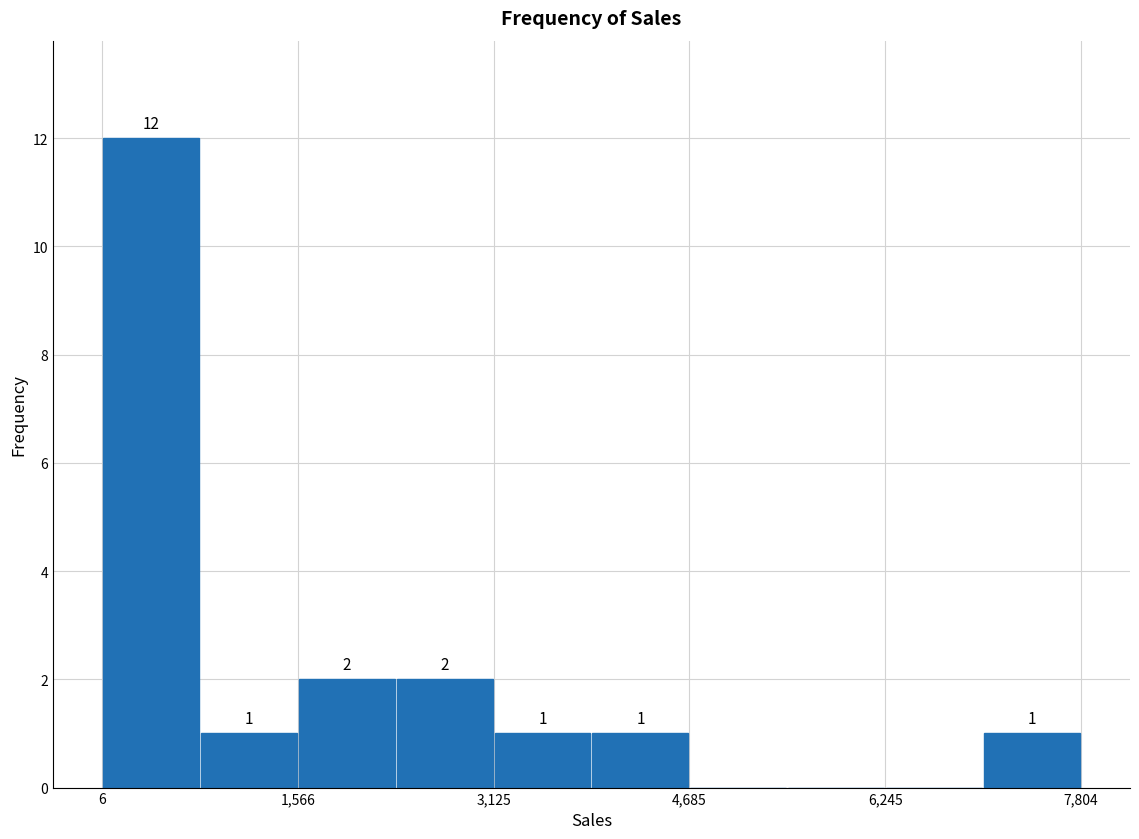

Read against the x-axis, roughly where is the centre of the tallest bar?

400